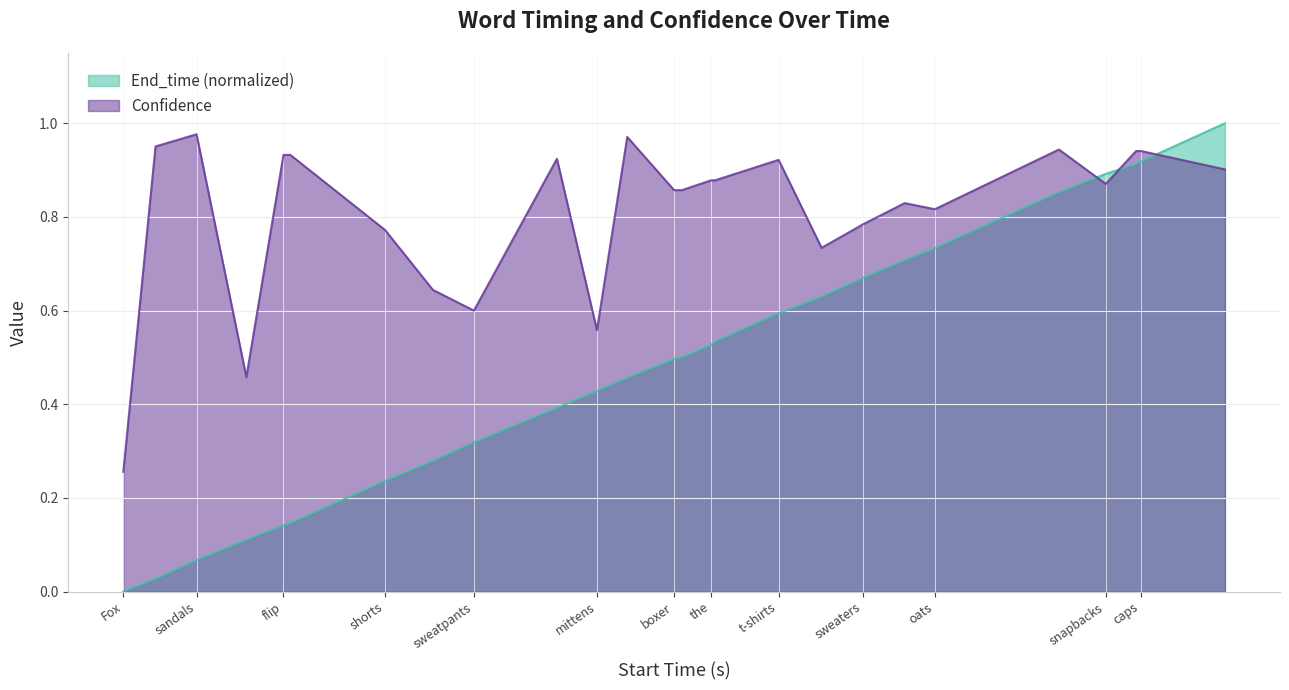

True or false: Confidence has more than 0 points higher than both neighbors.

True